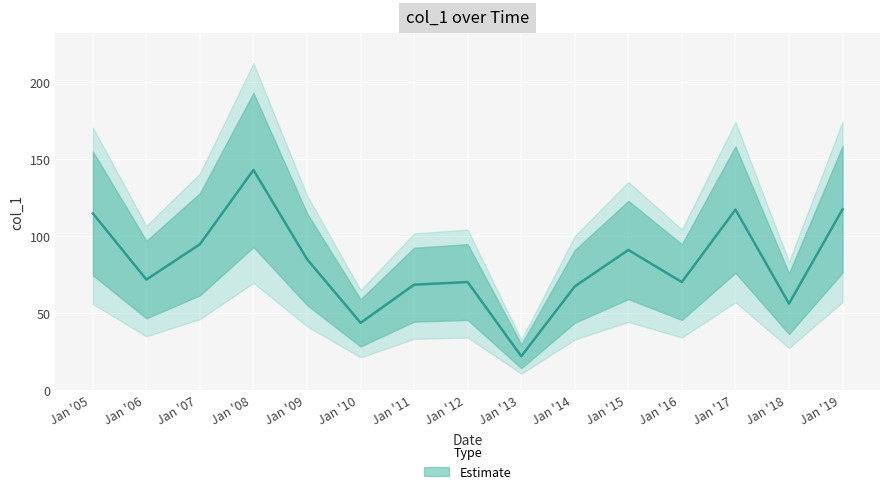

The value at 2005-01-15 is 40.2. True or false?

False